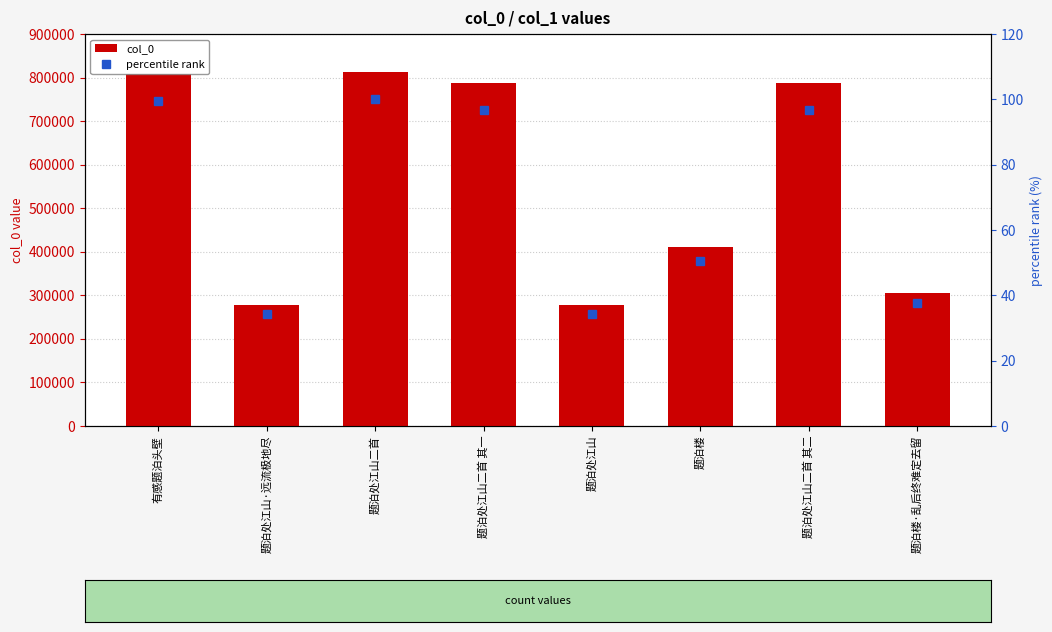

How many groups of bars are there?

8